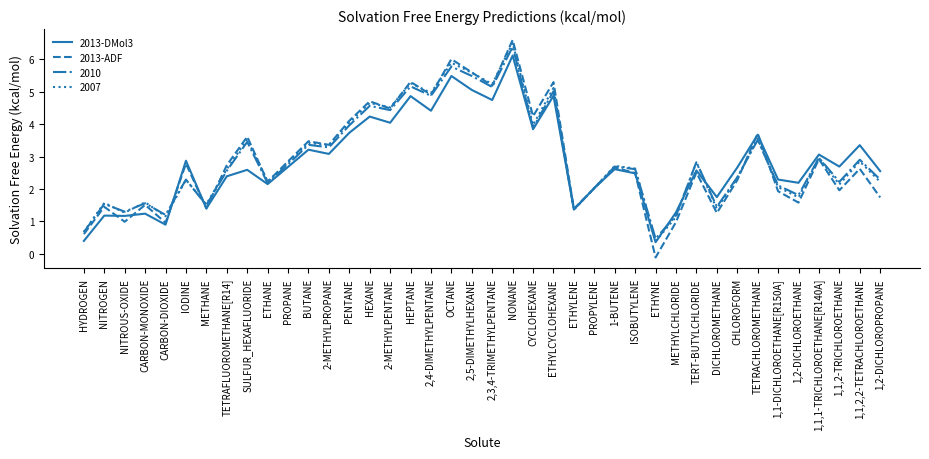

How many values in 2013-ADF are below zero?

1